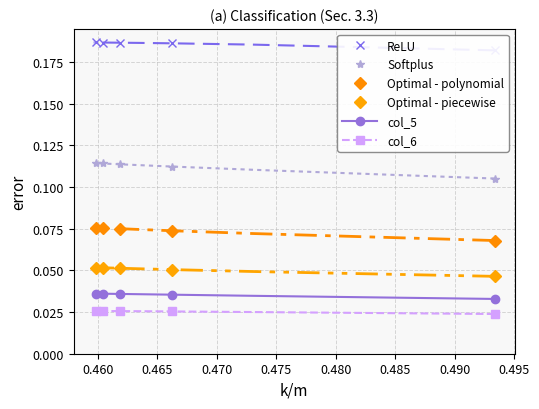

How many distinct data groups are displayed?

6